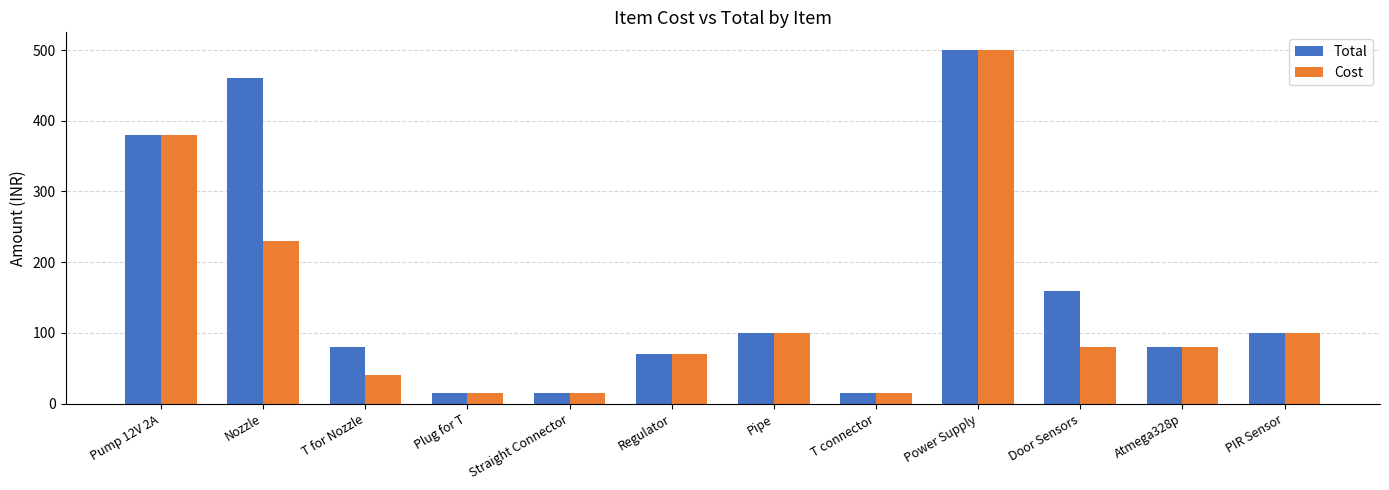

Which series changed the most between Power Supply and Door Sensors?

Cost